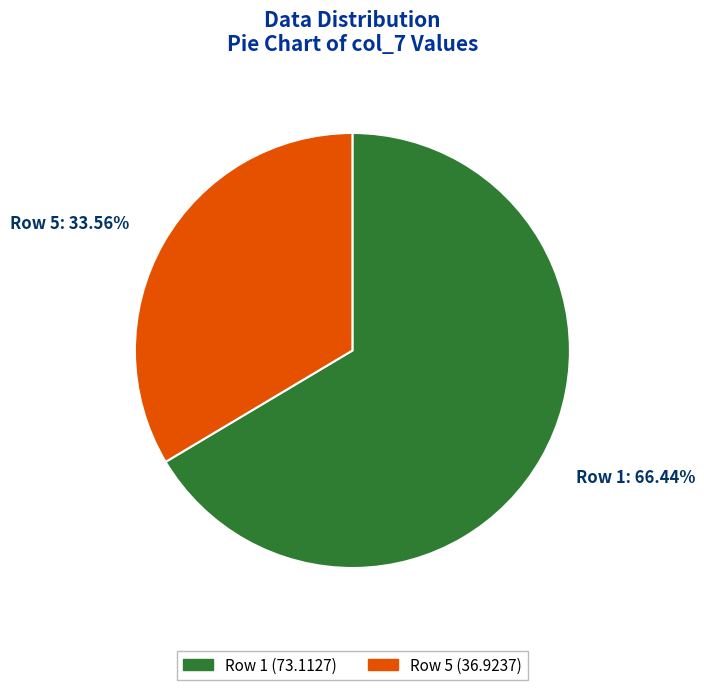

Is the sum of Row 5 (36.9237) and Row 1 (73.1127) greater than half?

Yes